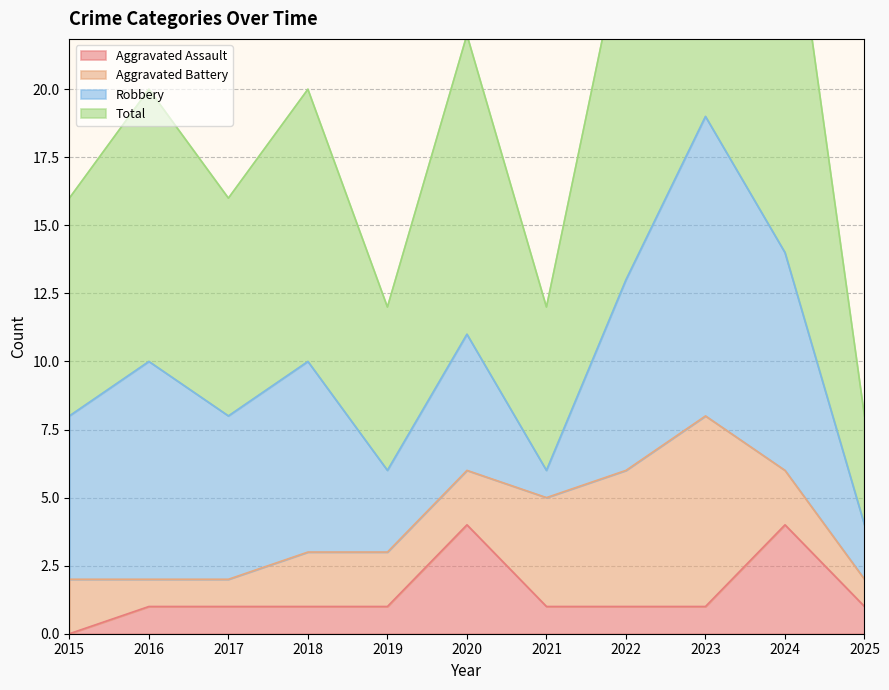

The value of Total at 2025 is 14. True or false?

False